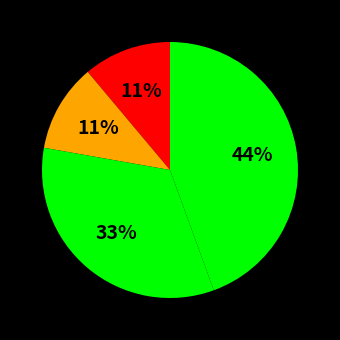

How many segments does this pie chart have?

4